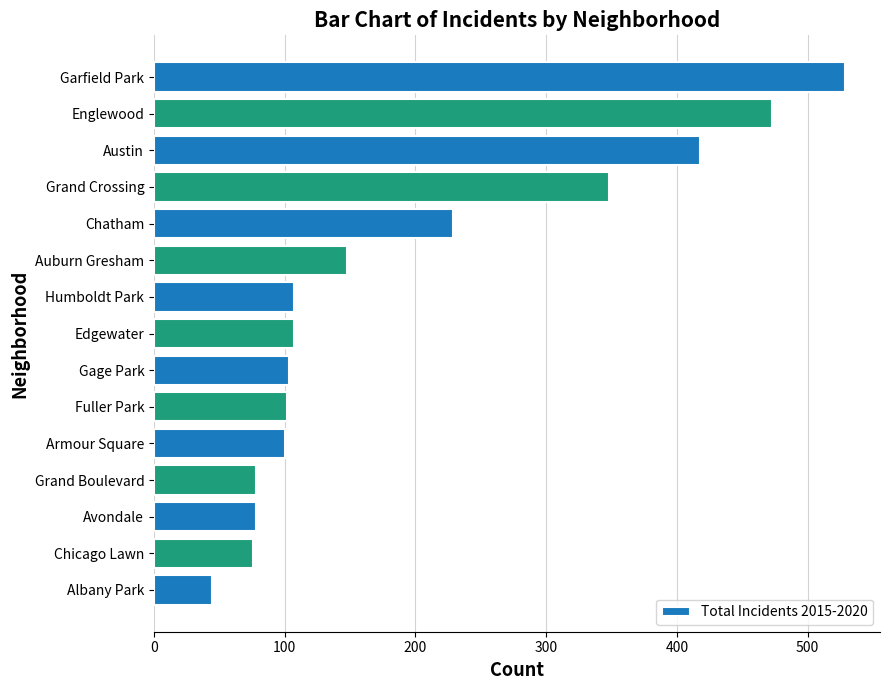

Which category has the highest value across all series?

Garfield Park